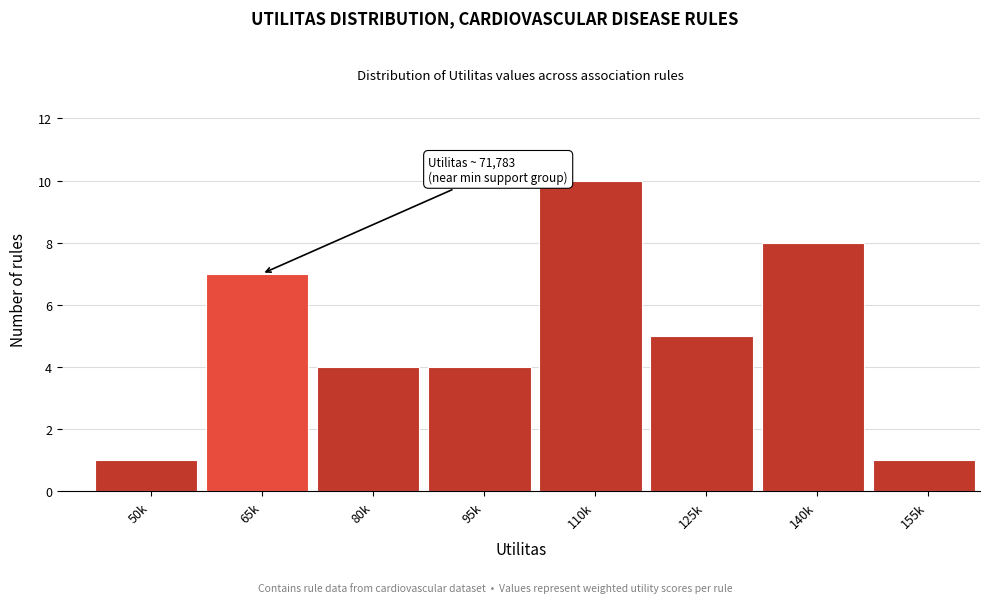

Reading left to right, what are all the values shown in this chart?

1	7	4	4	10	5	8	1